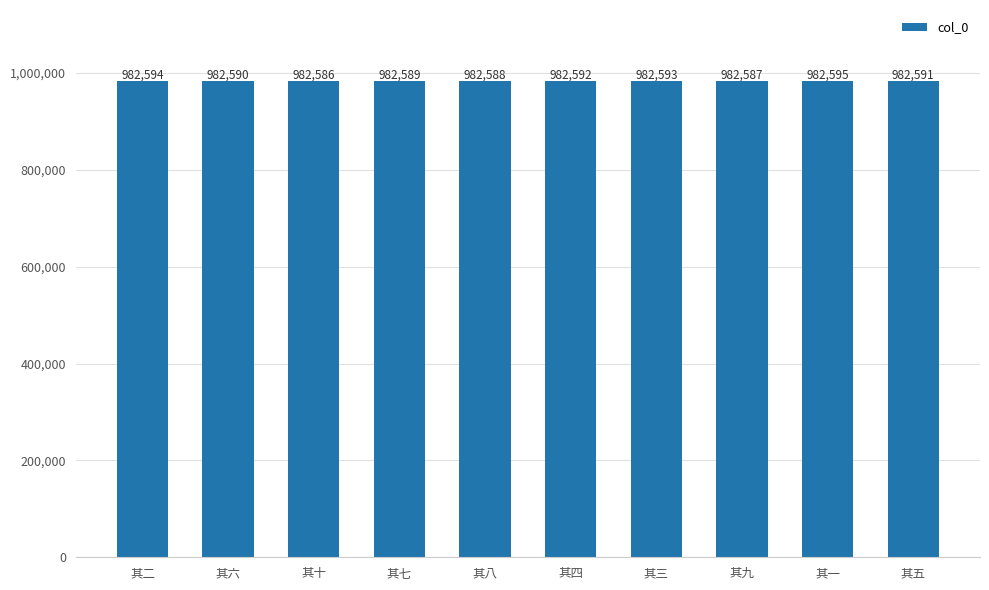

What is the sum of all values?

9825905